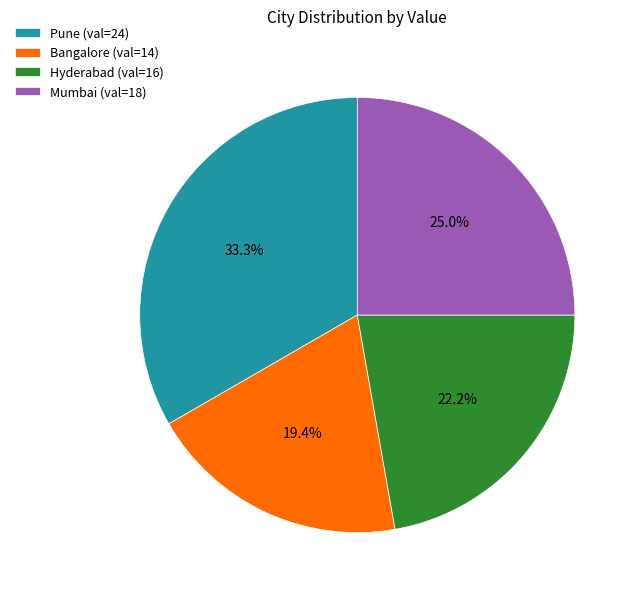

Do Hyderabad (val=16) and Mumbai (val=18) together represent more than half of the pie?

No